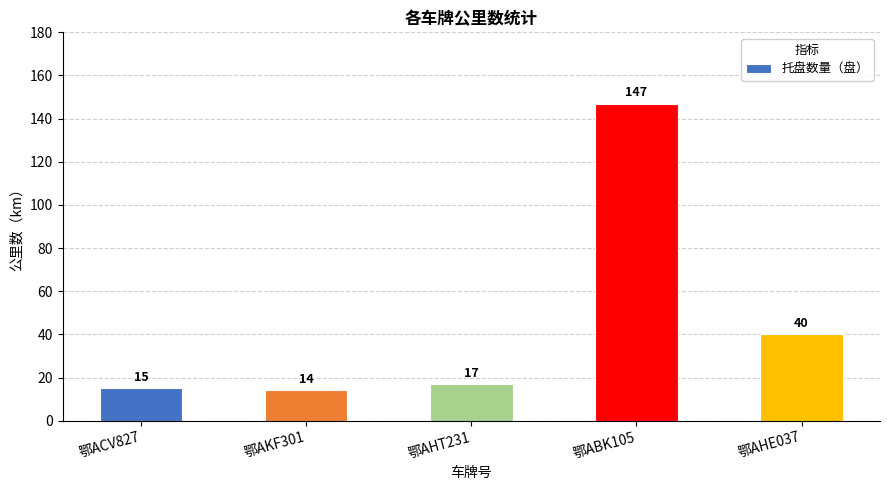

What is the sum of the values at 鄂AHE037 and 鄂AHT231?

57